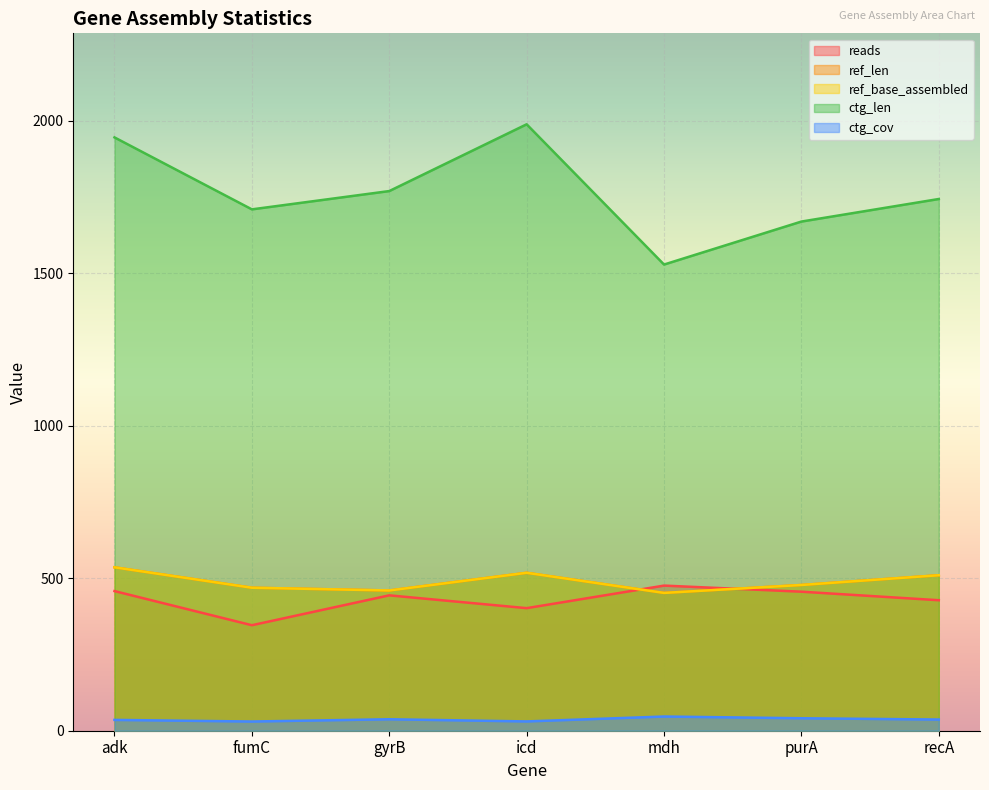

Which series changed the most between fumC and icd?

ctg_len